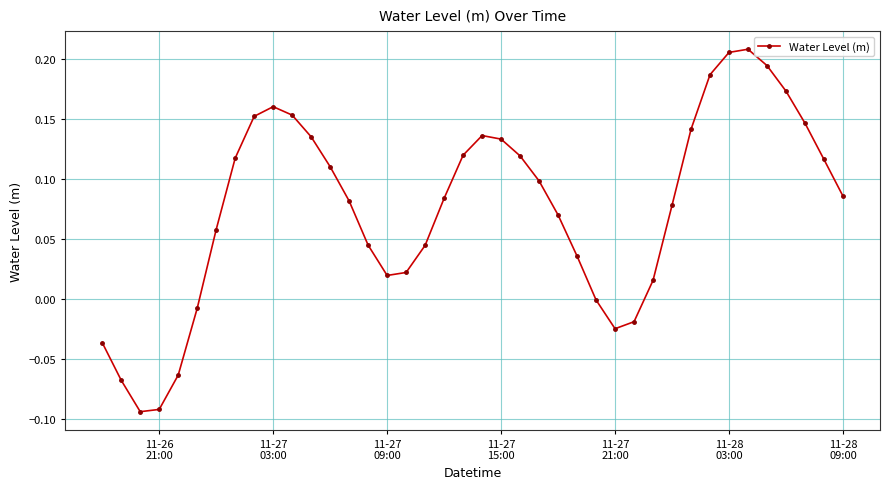

What is the sum of all values?

3.0